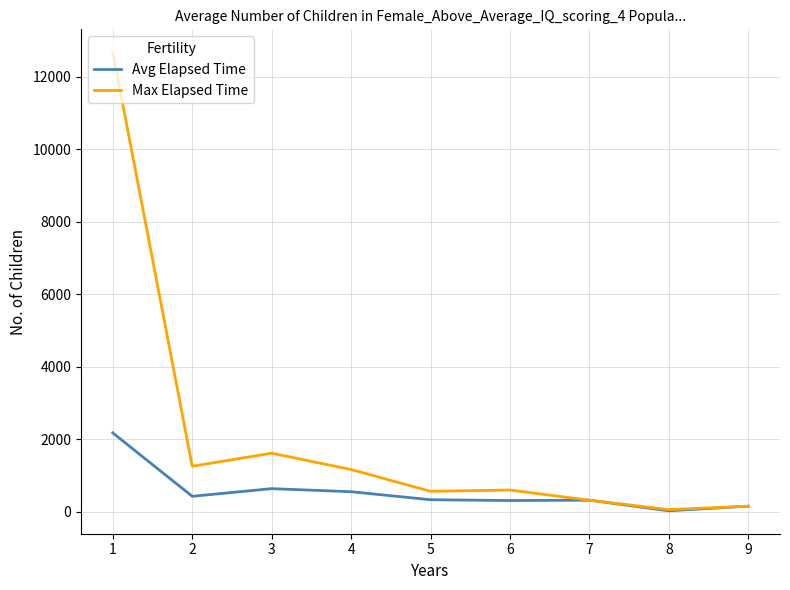

The value of Avg Elapsed Time at 6 is 315.0. True or false?

True